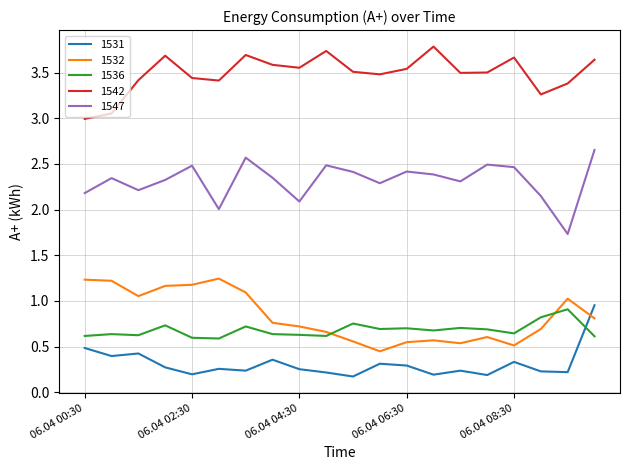

What is the sum of all 1542 values?

69.8